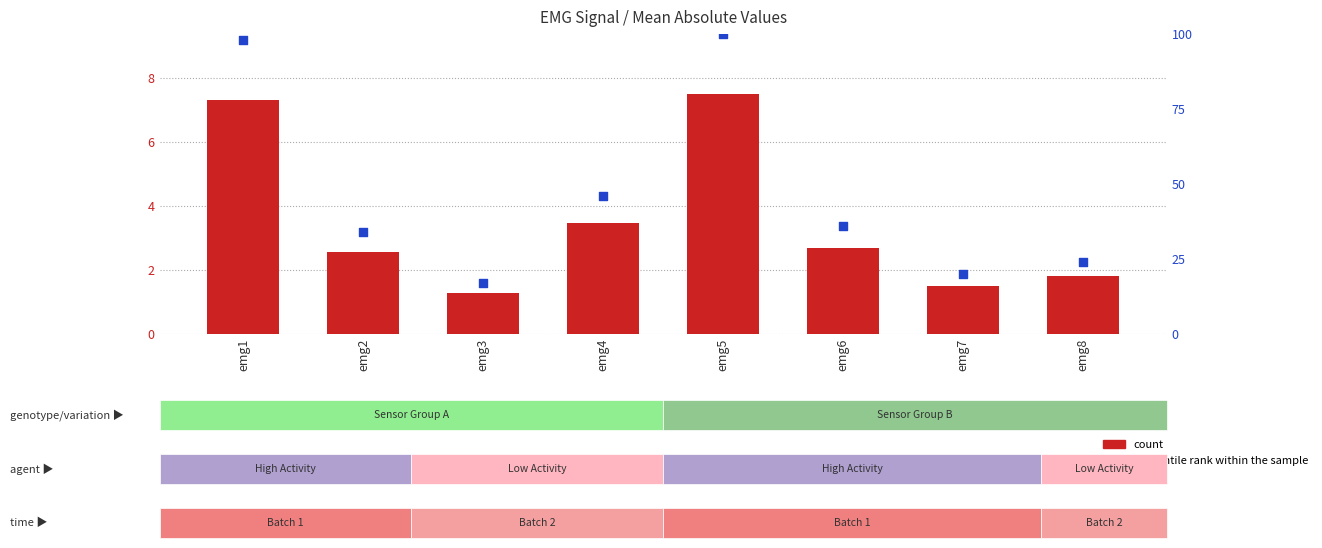

Which series contains the highest Y value?

percentile rank within the sample